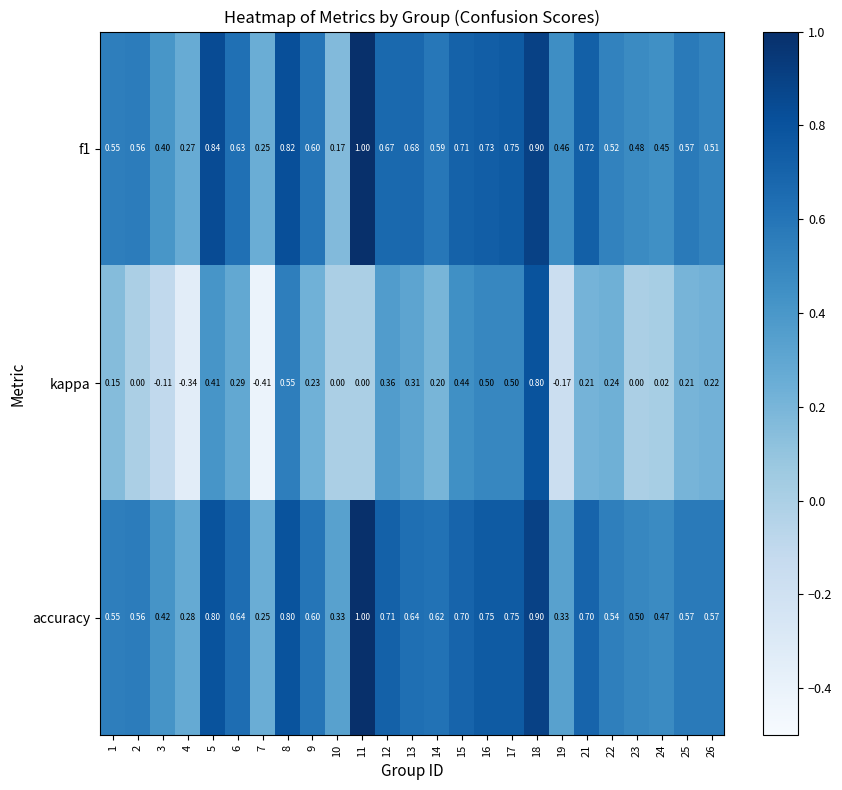

Which series has the largest total across all categories?

accuracy